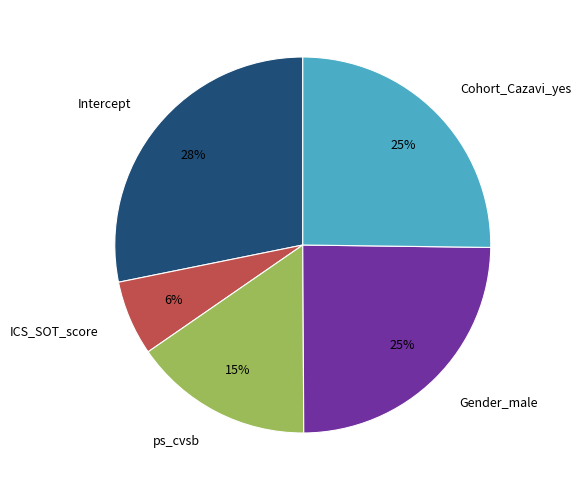

The Intercept slice represents 36% of the pie. True or false?

False